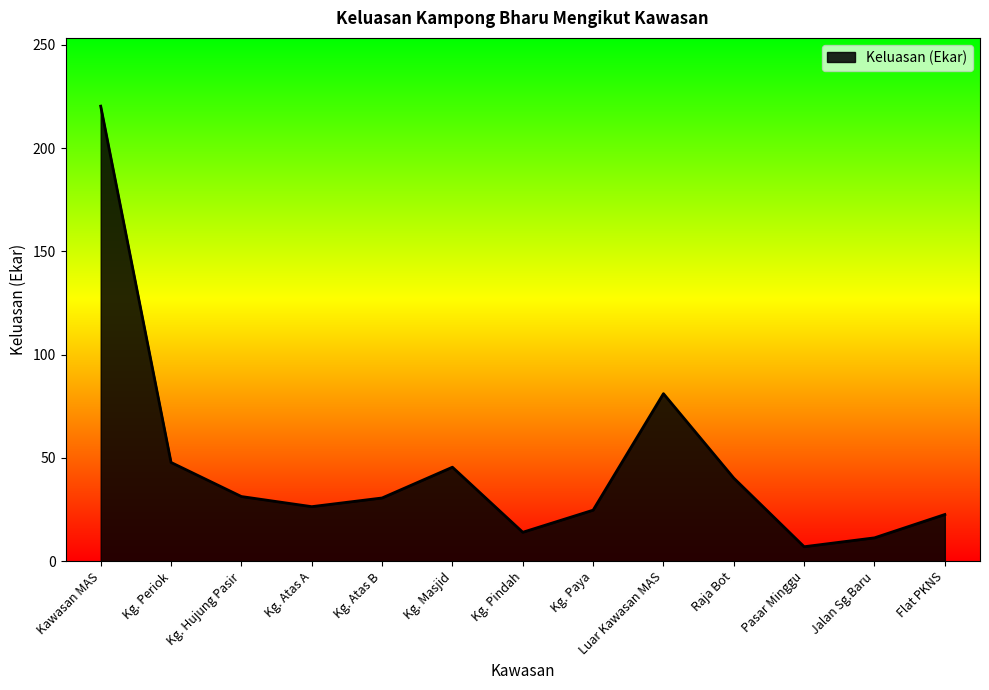

What is the difference between the values at Kg. Paya and Kg. Atas A?

1.7